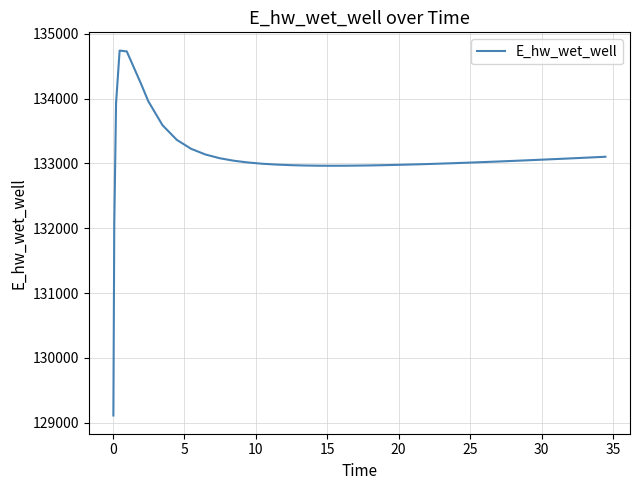

What is the difference between the maximum and minimum values?

5627.8